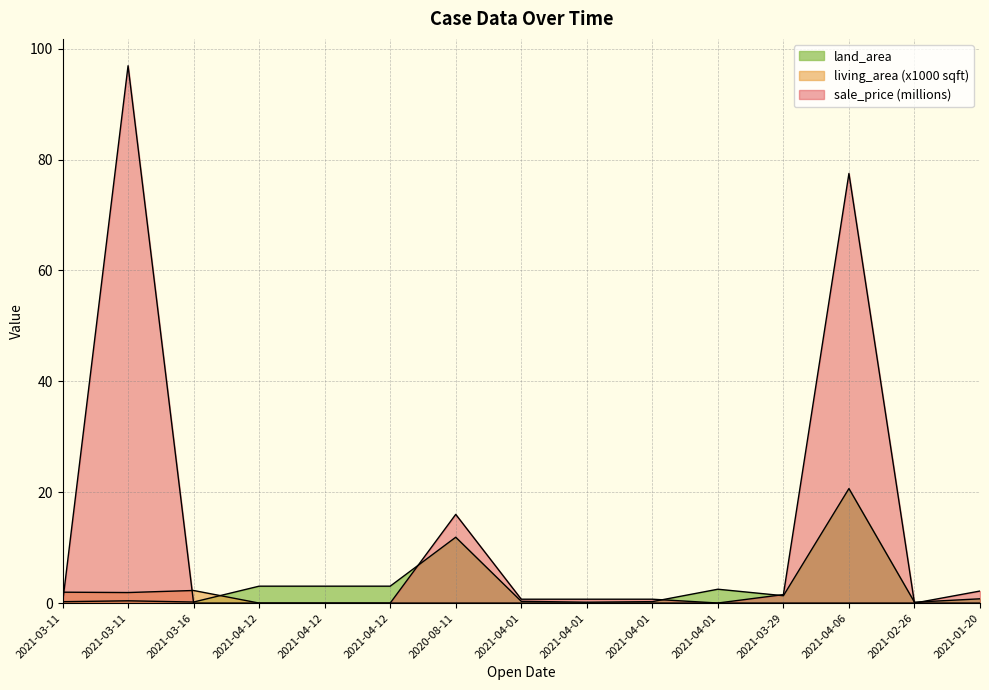

Reading right to left, list all the values displayed in this chart.

land_area: 0.8	0.2	20.7	1.3	2.5	0.3	0.2	0.3	11.9	3.0	3.0	3.0	0.2	0.4	0.2
living_area: 0.0	0.0	0.0	0.0	0.0	0.0	0.0	0.0	0.0	0.0	0.0	0.0	2.3	1.9	2.0
sale_price: 2.2	0.0	77.5	1.5	0.0	0.7	0.7	0.7	16.0	0.0	0.0	0.0	0.0	96.9	0.0